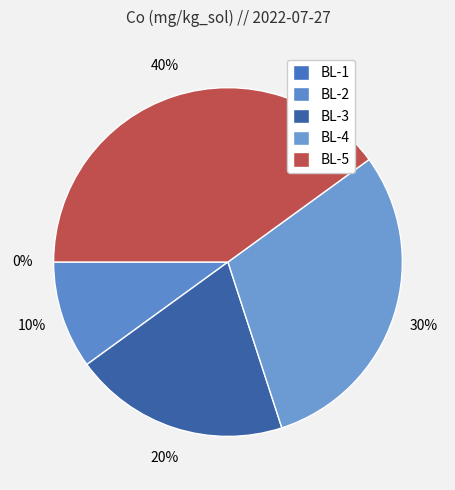

Between BL-1 and BL-5, which is larger?

BL-5